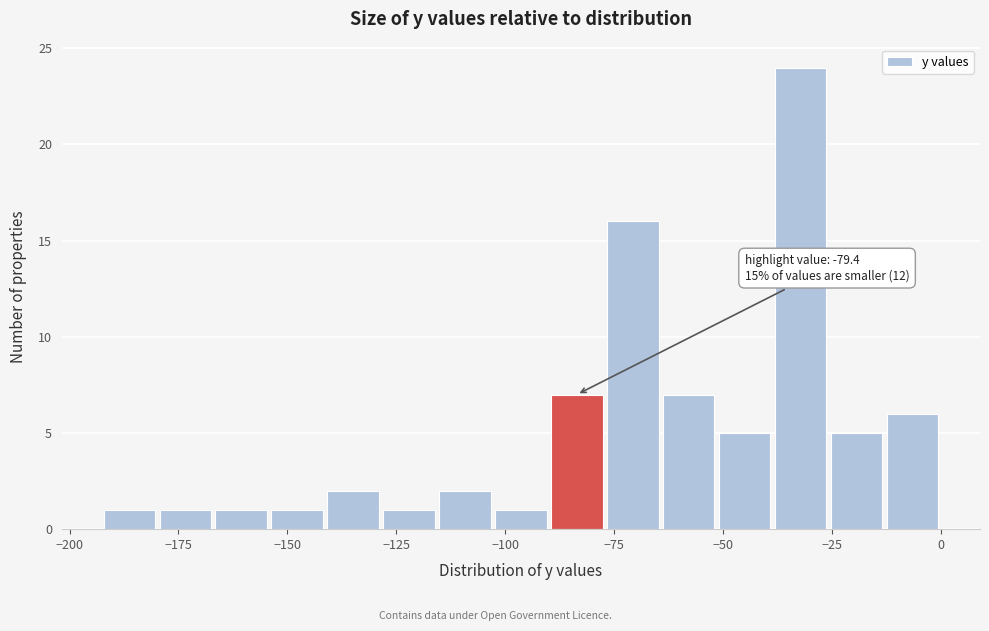

Around what value on the x-axis is the tallest bar? Give the approximate position of its centre, as read against the axis.

-30